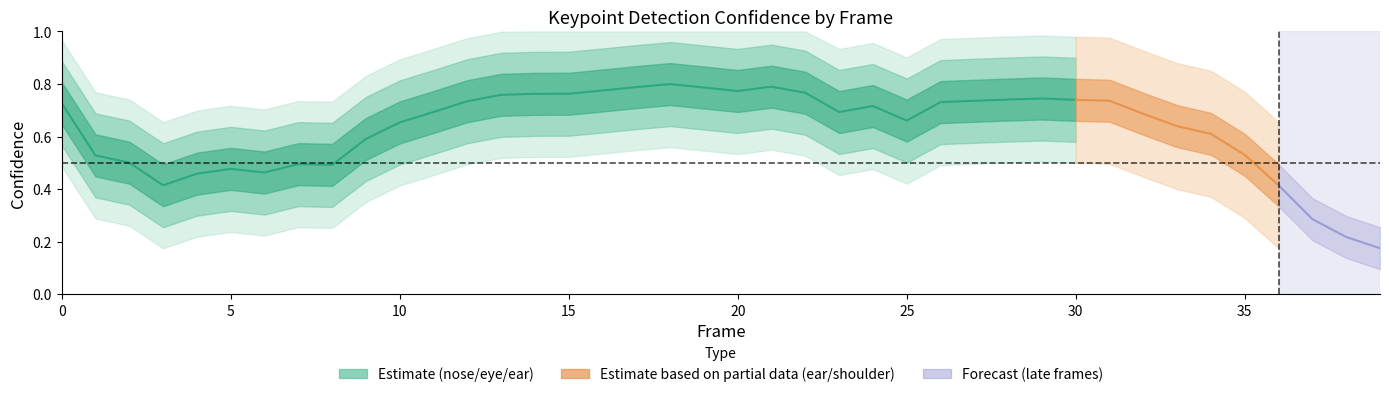

The value of a_right_eye_confidence at 9 is 0.6. True or false?

True